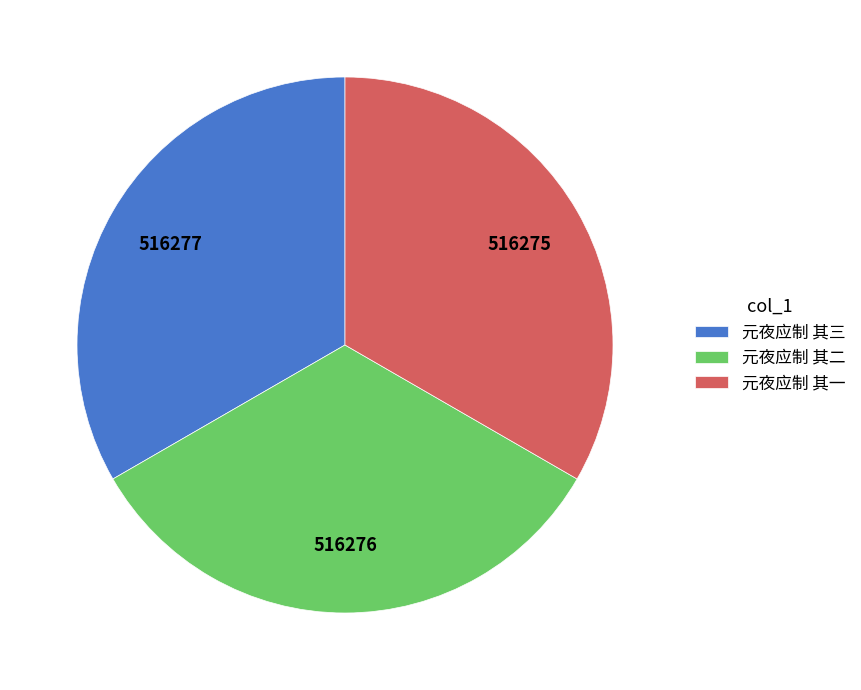

What is the ratio of the value at 元夜应制 其二 to the value at 元夜应制 其一?

1.0